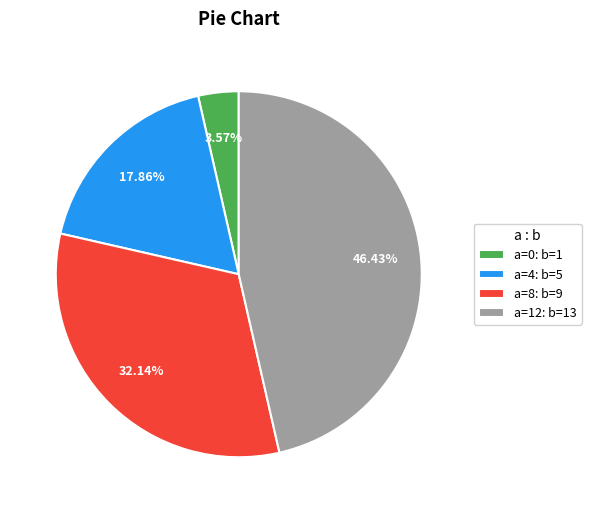

Is there any slice that represents more than half of the pie?

No